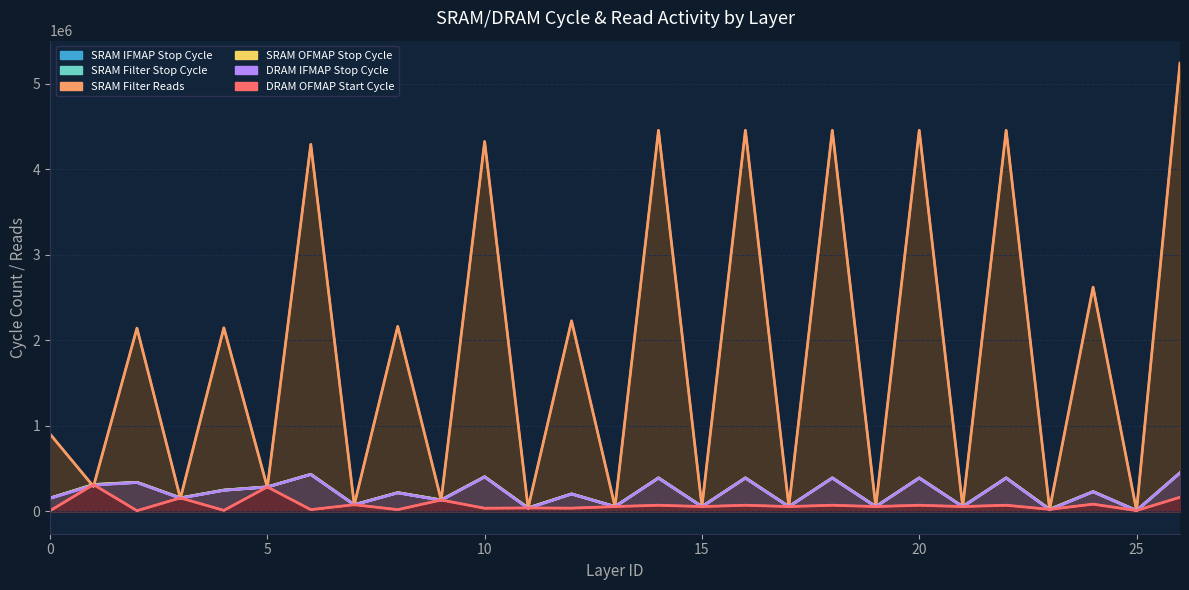

What are all the series names shown in the legend?

SRAM IFMAP Stop Cycle, SRAM Filter Stop Cycle, SRAM Filter Reads, SRAM OFMAP Stop Cycle, DRAM IFMAP Stop Cycle, DRAM OFMAP Start Cycle